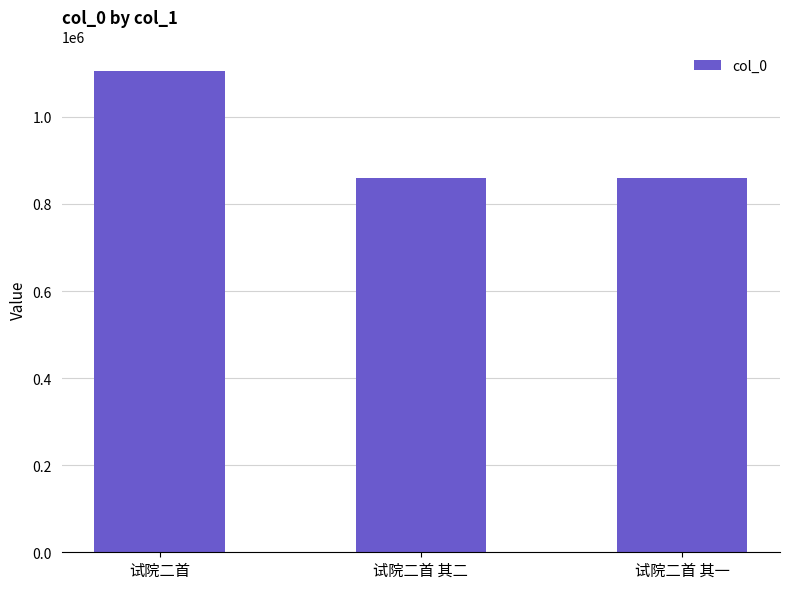

What position from the right is 试院二首 其二?

2